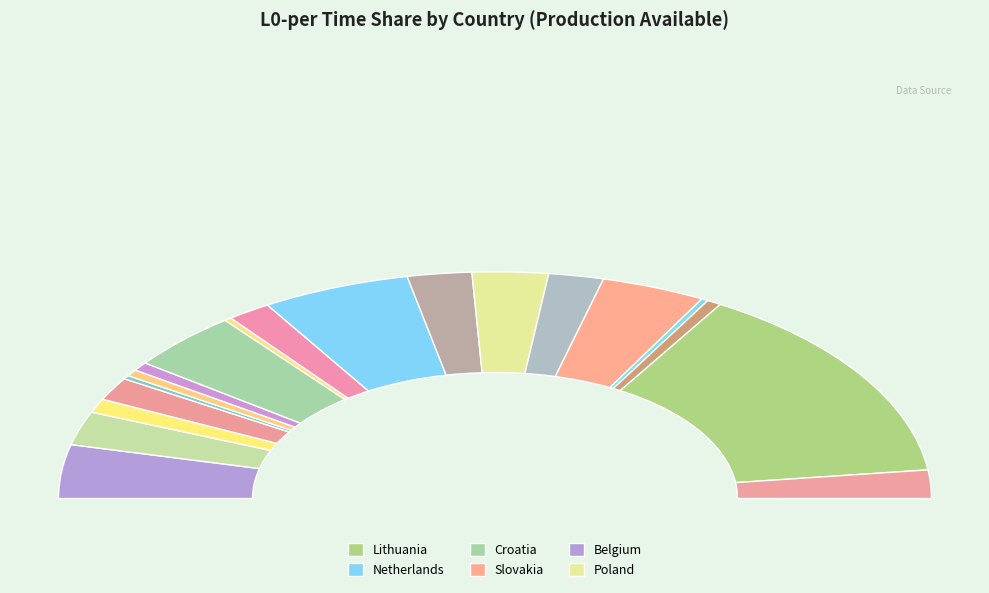

Rank the categories by value from lowest to highest.

United Kingdom, Greece, Italy, Spain, Serbia, France, Czechia, Hungary, Germany, Estonia, Romania, Austria, Bulgaria, Poland, Belgium, Slovakia, Croatia, Netherlands, Lithuania